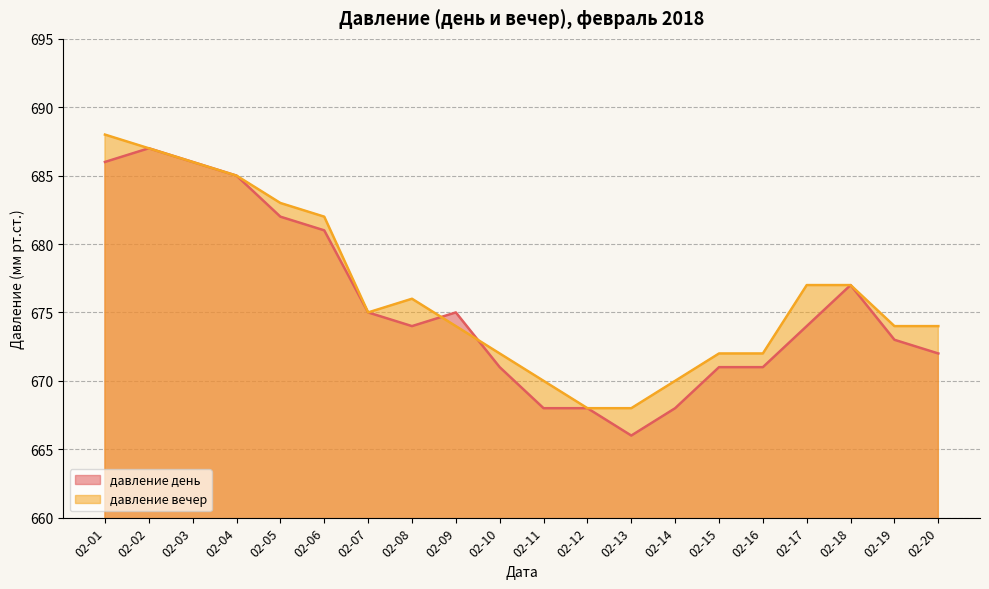

Which category has the lowest value in the давление день series?

02-13